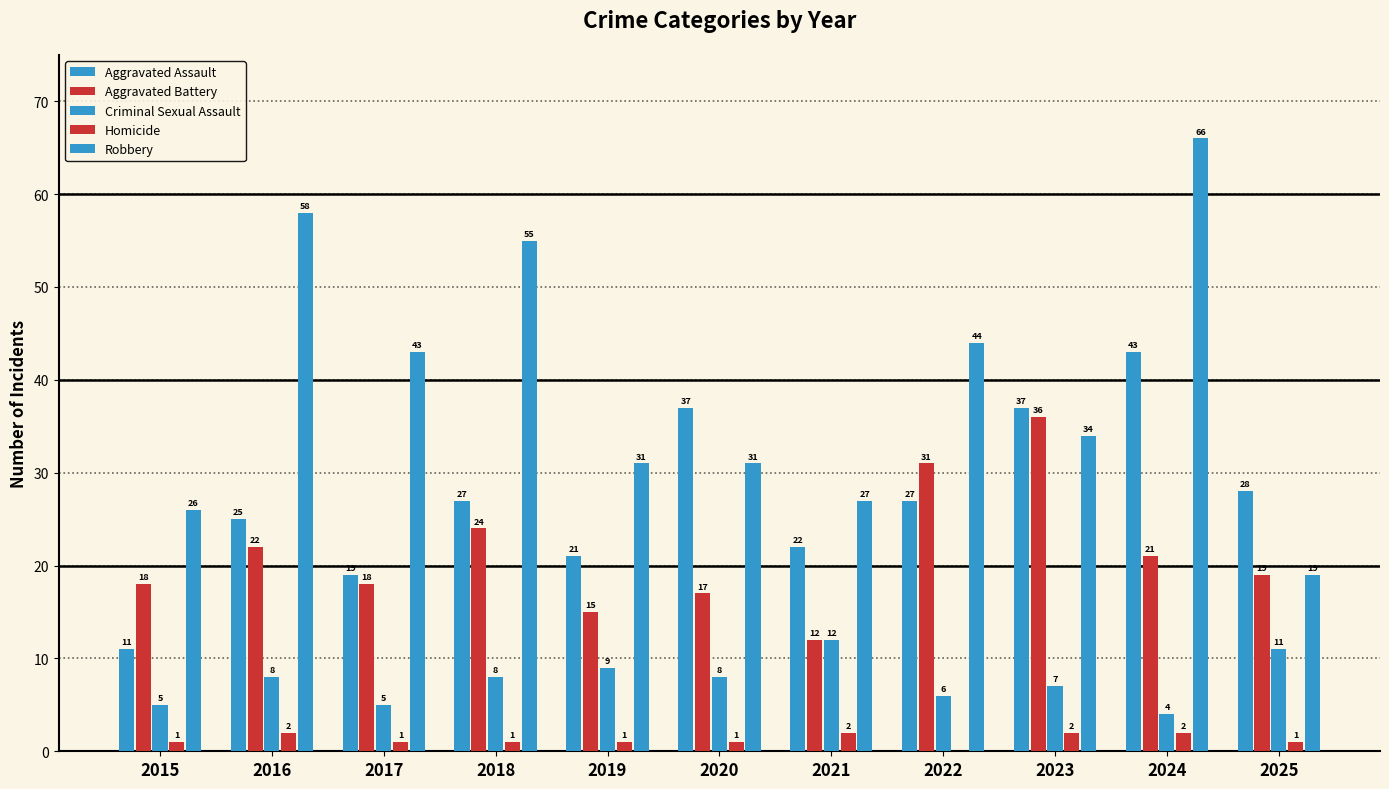

At 2017, list the series in order from smallest to largest.

Homicide, Criminal Sexual Assault, Aggravated Battery, Aggravated Assault, Robbery